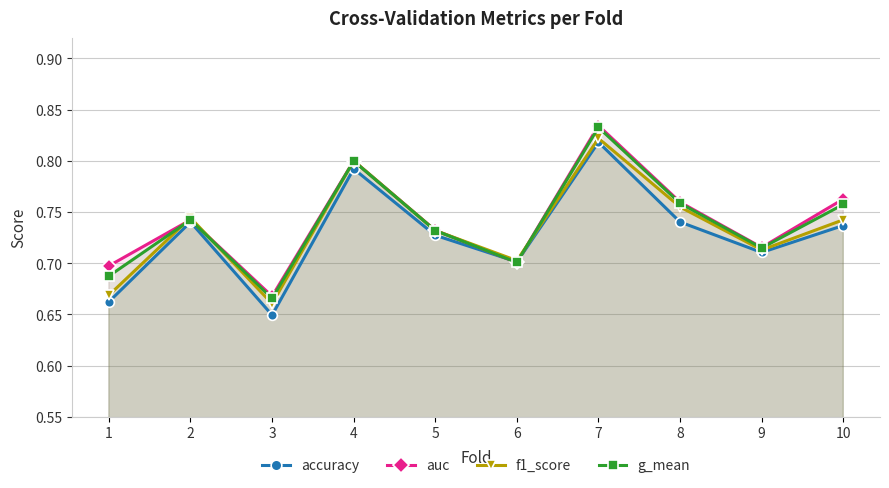

How many lines are shown in the chart?

4